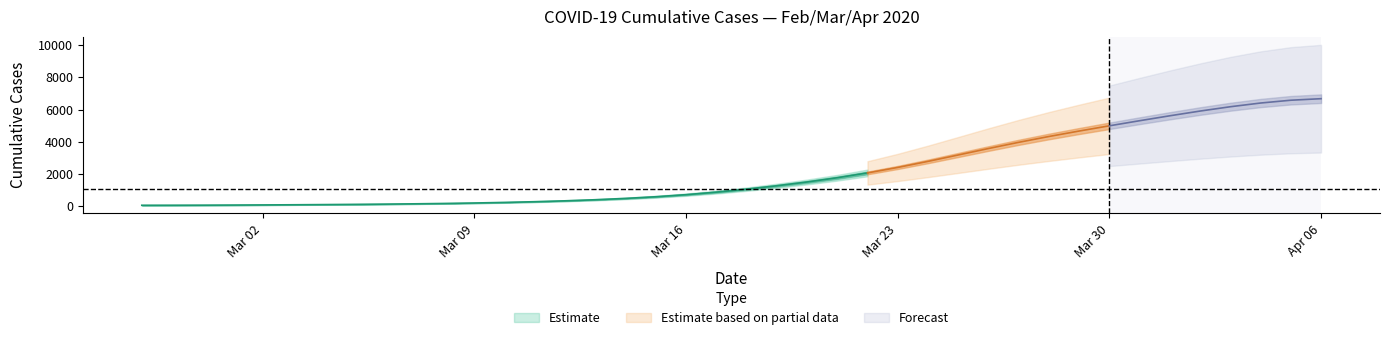

True or false: the data shows 1072 at 2020-03-16.

False